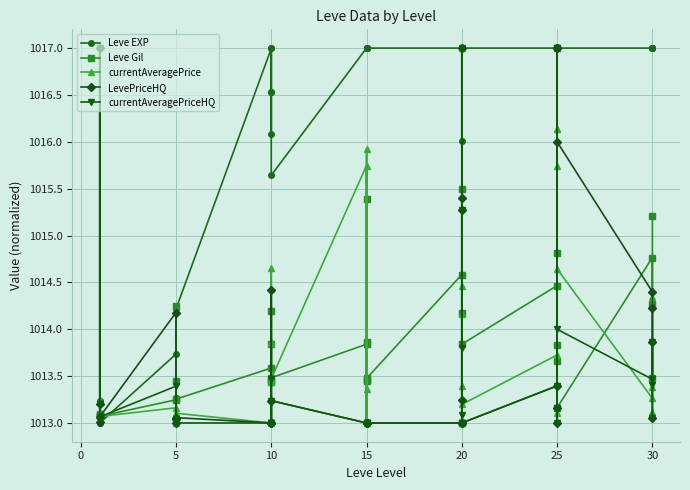

What is the difference between the Leve Gil values at 10 and 25?

0.4